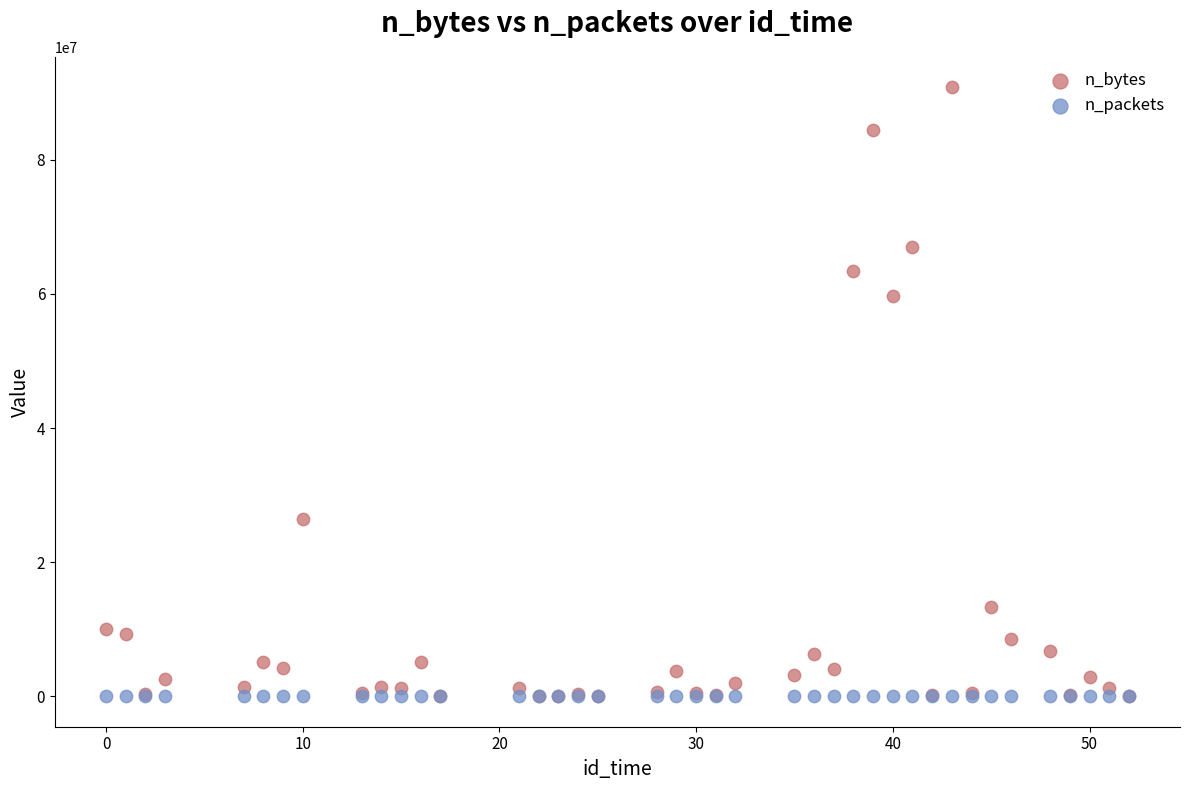

Which series has the largest Y range (max minus min)?

n_bytes